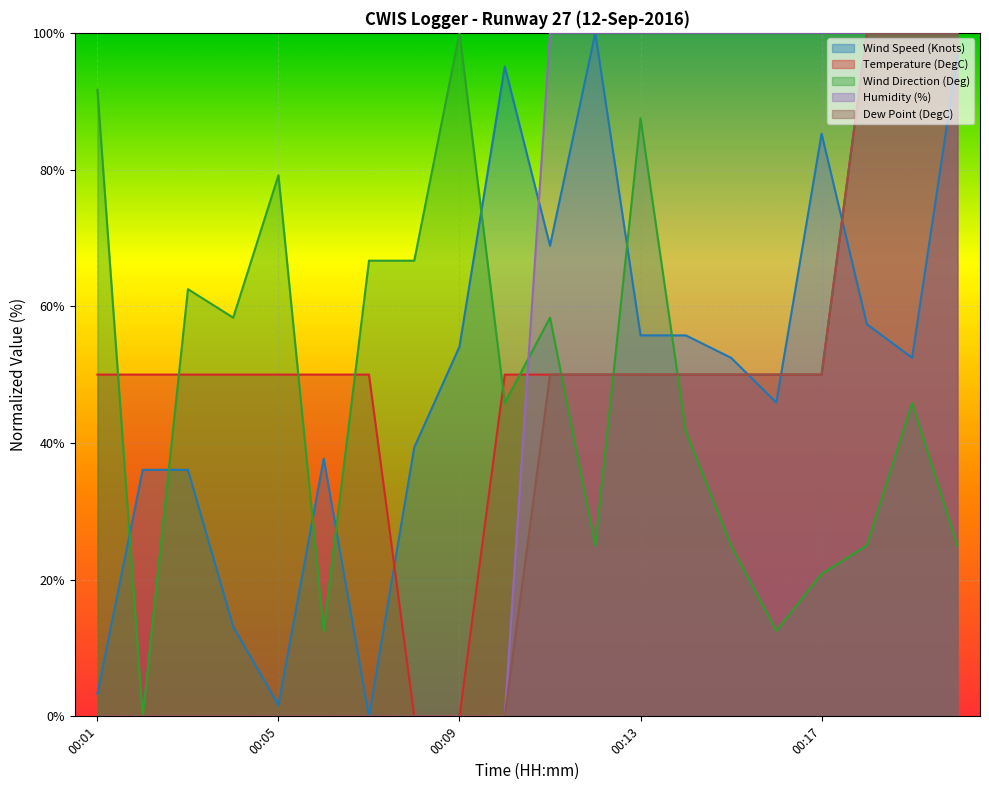

Reading left to right, extract all data points from this chart.

Wind Speed (Knots): 00:01=3.3	00:02=36.1	00:03=36.1	00:04=13.1	00:05=1.6	00:06=37.7	00:07=0.0	00:08=39.3	00:09=54.1	00:10=95.1	00:11=68.9	00:12=100.0	00:13=55.7	00:14=55.7	00:15=52.5	00:16=45.9	00:17=85.2	00:18=57.4	00:19=52.5	00:20=96.7
Temperature (DegC): 00:01=50.0	00:02=50.0	00:03=50.0	00:04=50.0	00:05=50.0	00:06=50.0	00:07=50.0	00:08=0.0	00:09=0.0	00:10=50.0	00:11=50.0	00:12=50.0	00:13=50.0	00:14=50.0	00:15=50.0	00:16=50.0	00:17=50.0	00:18=100.0	00:19=100.0	00:20=100.0
Wind Direction (Deg): 00:01=91.7	00:02=0.0	00:03=62.5	00:04=58.3	00:05=79.2	00:06=12.5	00:07=66.7	00:08=66.7	00:09=100.0	00:10=45.8	00:11=58.3	00:12=25.0	00:13=87.5	00:14=41.7	00:15=25.0	00:16=12.5	00:17=20.8	00:18=25.0	00:19=45.8	00:20=25.0
Humidity (%): 00:01=0.0	00:02=0.0	00:03=0.0	00:04=0.0	00:05=0.0	00:06=0.0	00:07=0.0	00:08=0.0	00:09=0.0	00:10=0.0	00:11=100.0	00:12=100.0	00:13=100.0	00:14=100.0	00:15=100.0	00:16=100.0	00:17=100.0	00:18=100.0	00:19=100.0	00:20=100.0
Dew Point (DegC): 00:01=0.0	00:02=0.0	00:03=0.0	00:04=0.0	00:05=0.0	00:06=0.0	00:07=0.0	00:08=0.0	00:09=0.0	00:10=0.0	00:11=50.0	00:12=50.0	00:13=50.0	00:14=50.0	00:15=50.0	00:16=50.0	00:17=50.0	00:18=100.0	00:19=100.0	00:20=100.0